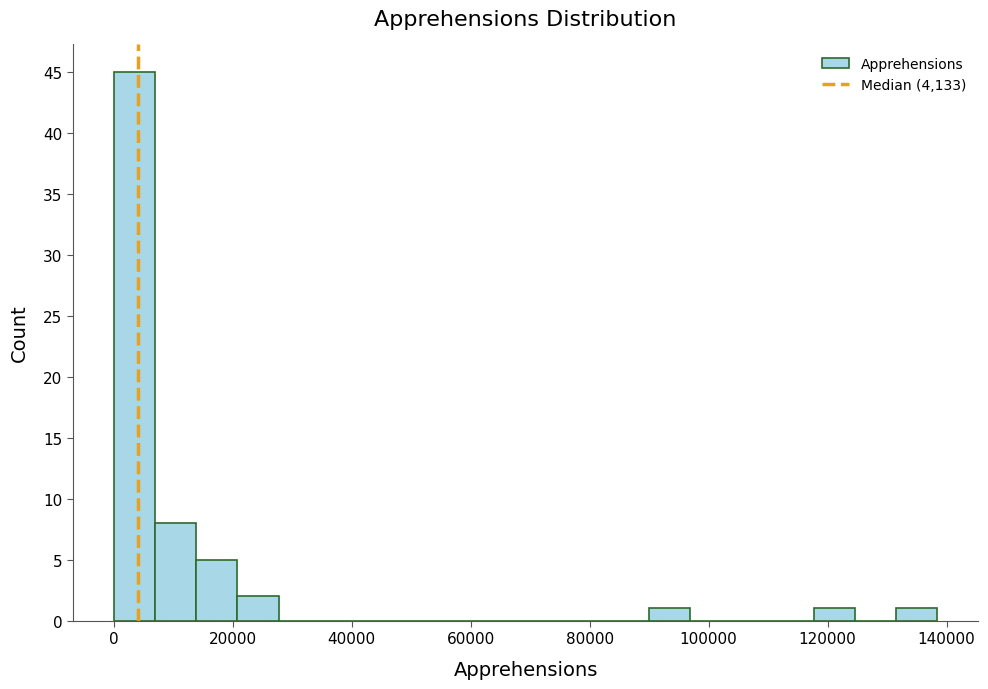

Read against the x-axis, roughly where is the centre of the tallest bar?

4000